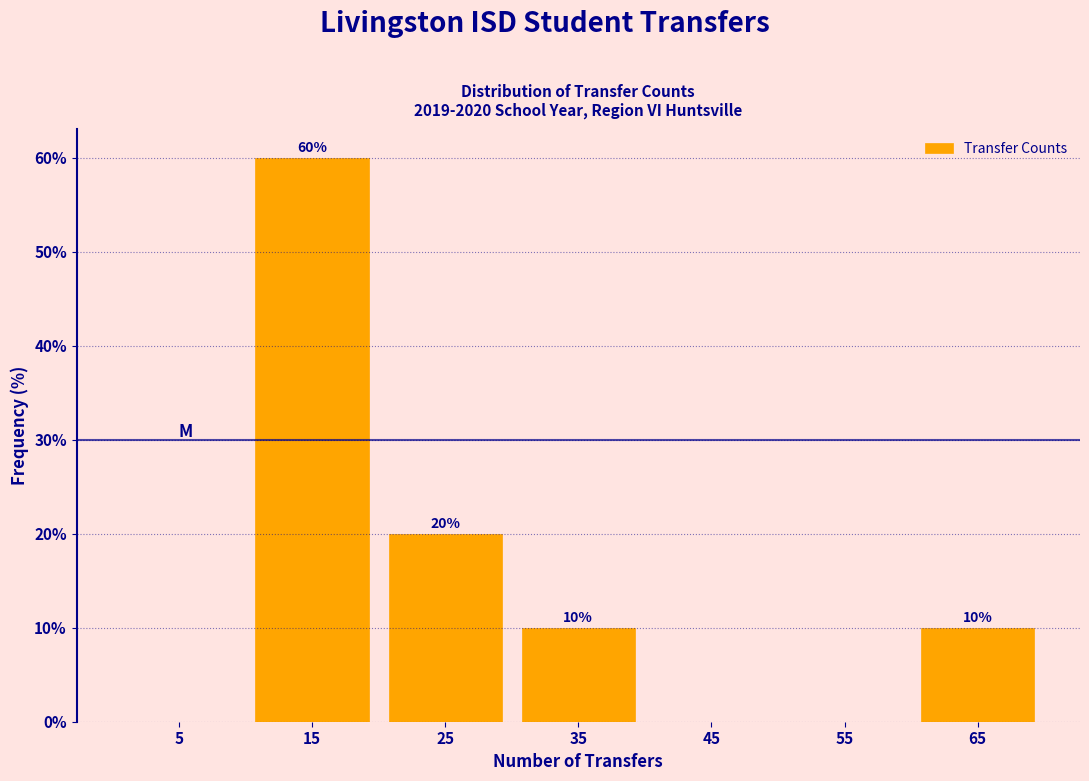

Over which range of the x-axis is the bar tallest?

10 to 20